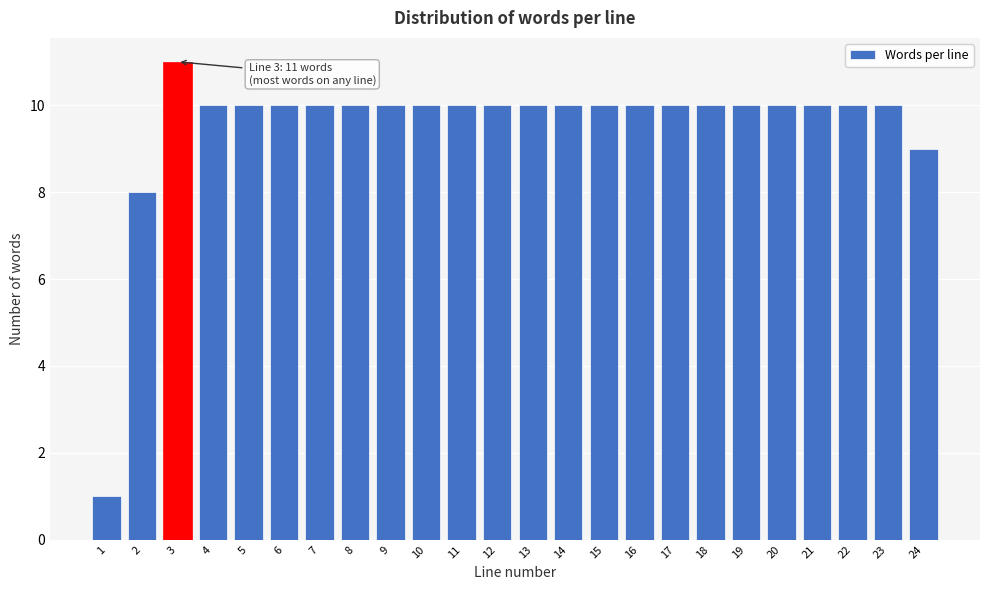

Reading left to right, transcribe all the data shown in this chart.

1	8	11	10	10	10	10	10	10	10	10	10	10	10	10	10	10	10	10	10	10	10	10	9